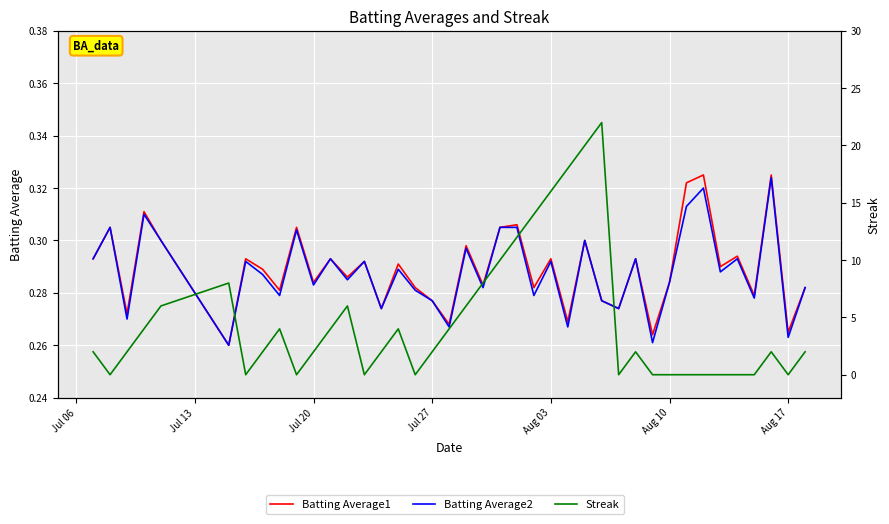

Between which two adjacent categories do Batting Average2 and Streak first intersect?

Jul 06 and Jul 13